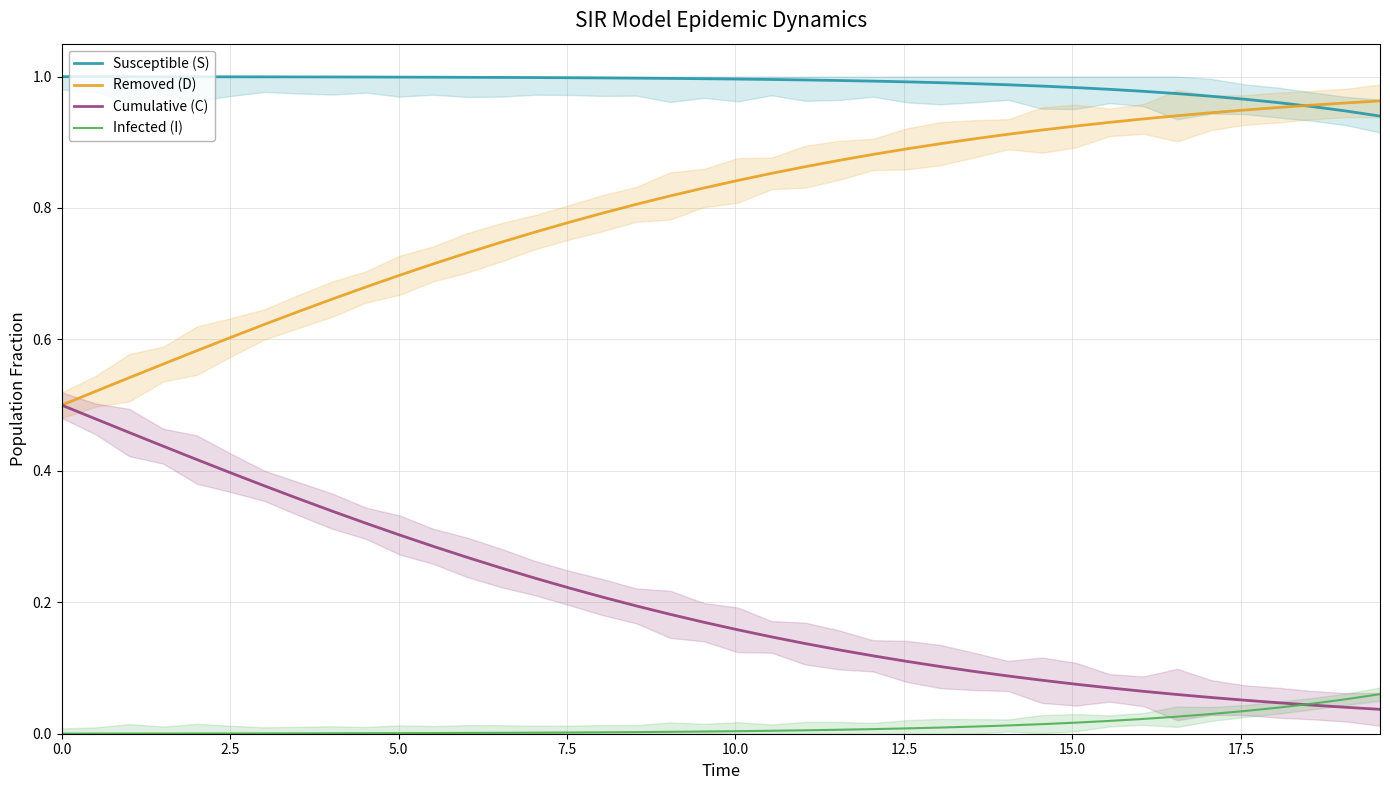

Which series has the largest total across all categories?

Susceptible (S)